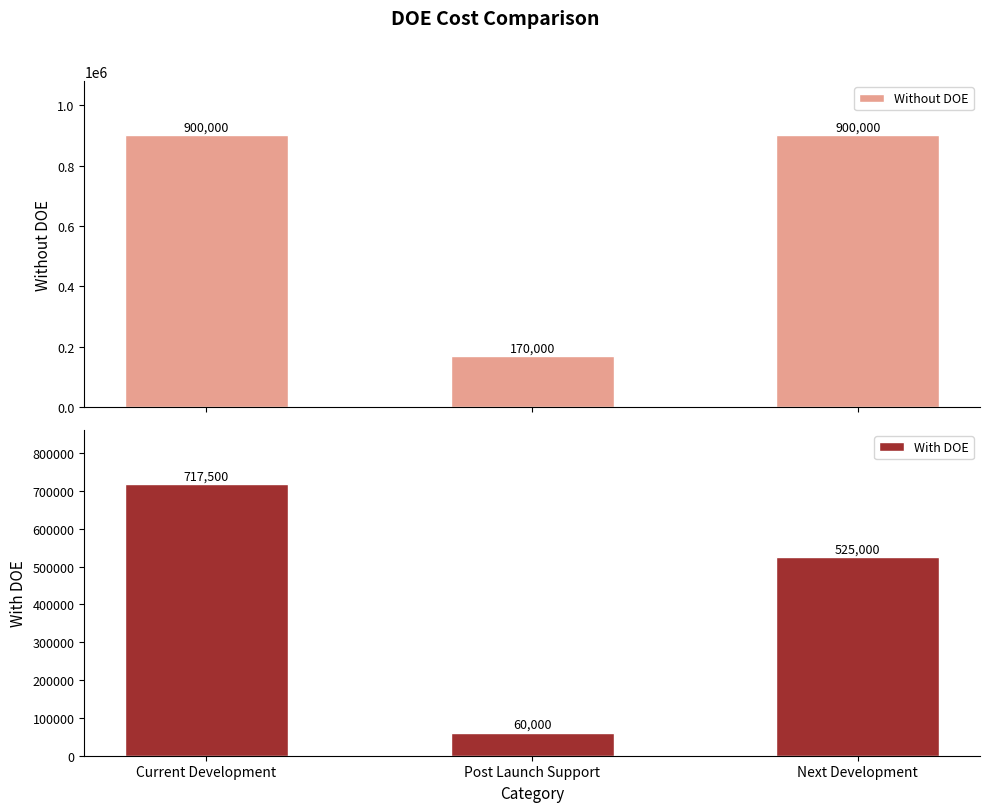

How many series are shown in this chart?

2